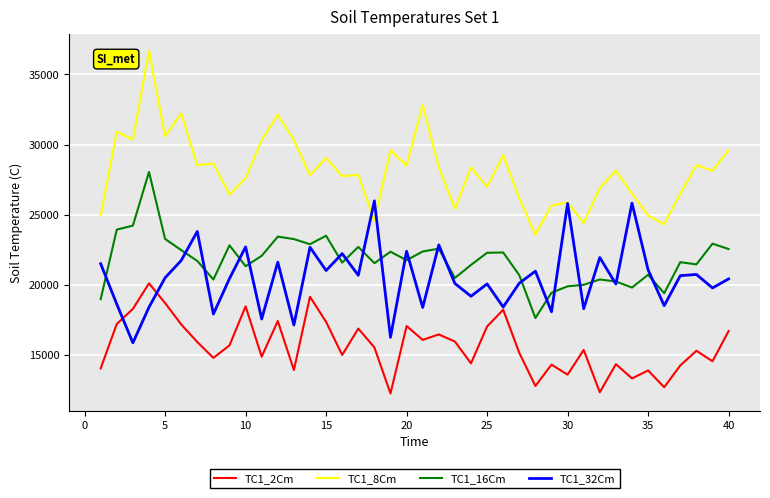

What is the maximum value for TC1_8Cm?

36675.4